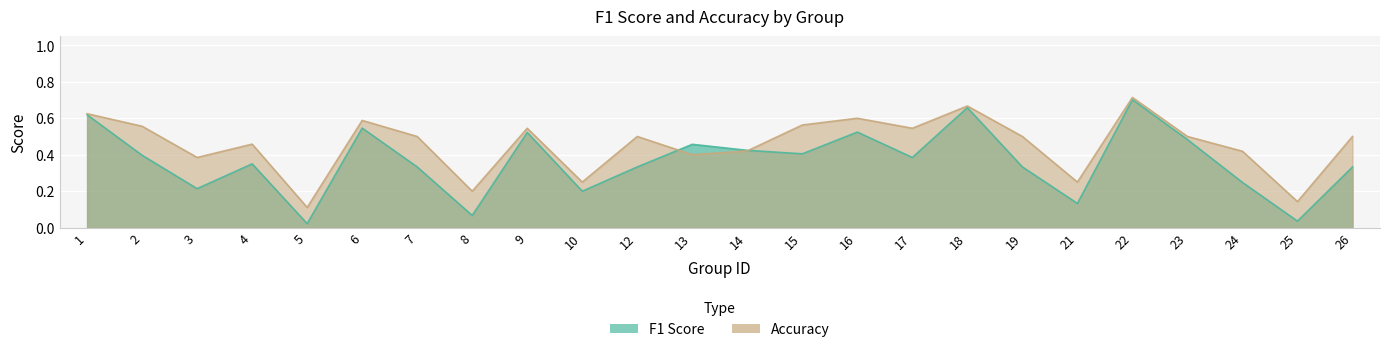

The accuracy series shows 0.5 at 12. True or false?

True